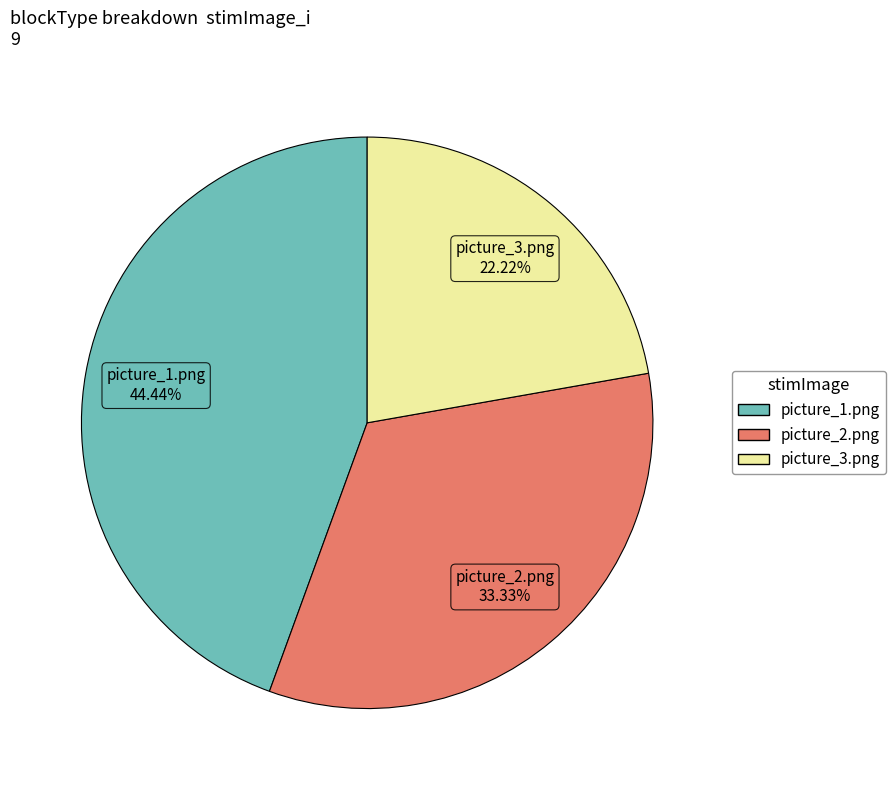

Count the number of slices in the pie.

3